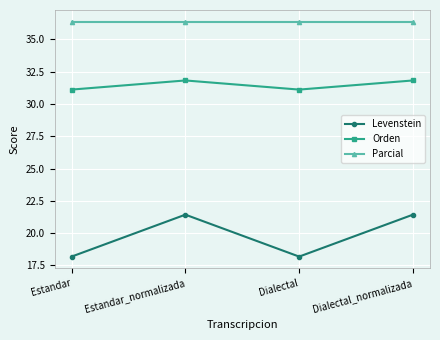

The Orden series shows 31.8 at Estandar_normalizada. True or false?

True